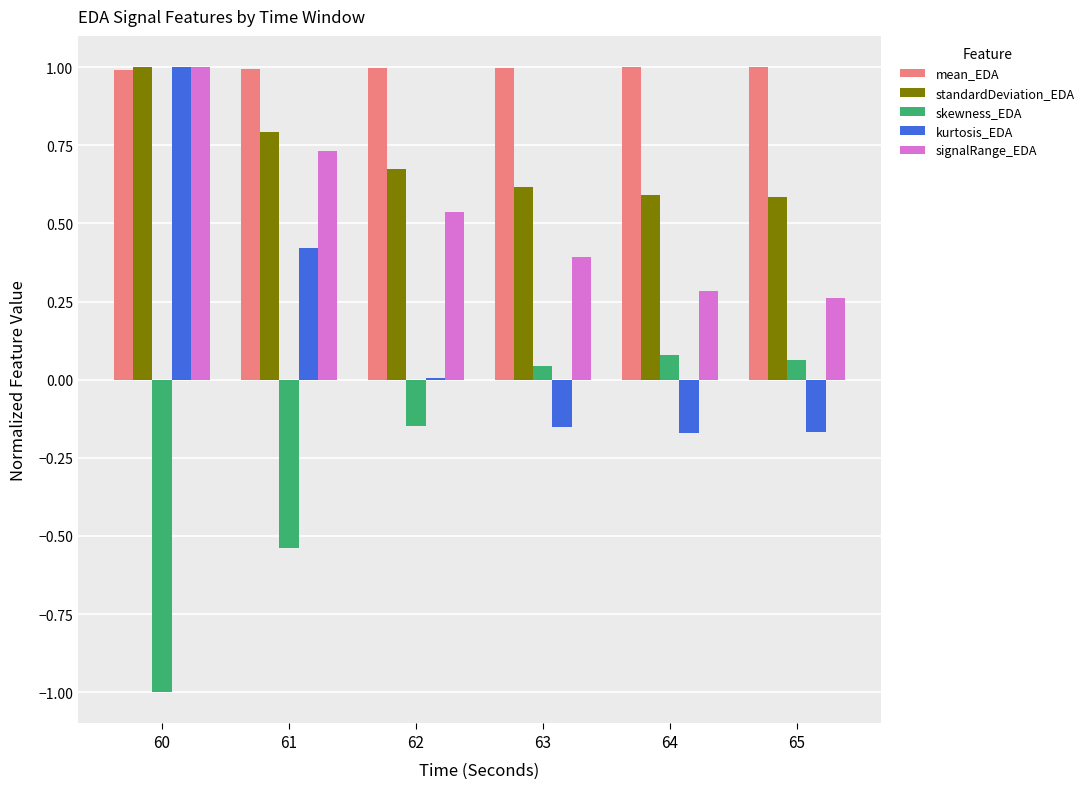

Does the chart contain stacked bars?

No